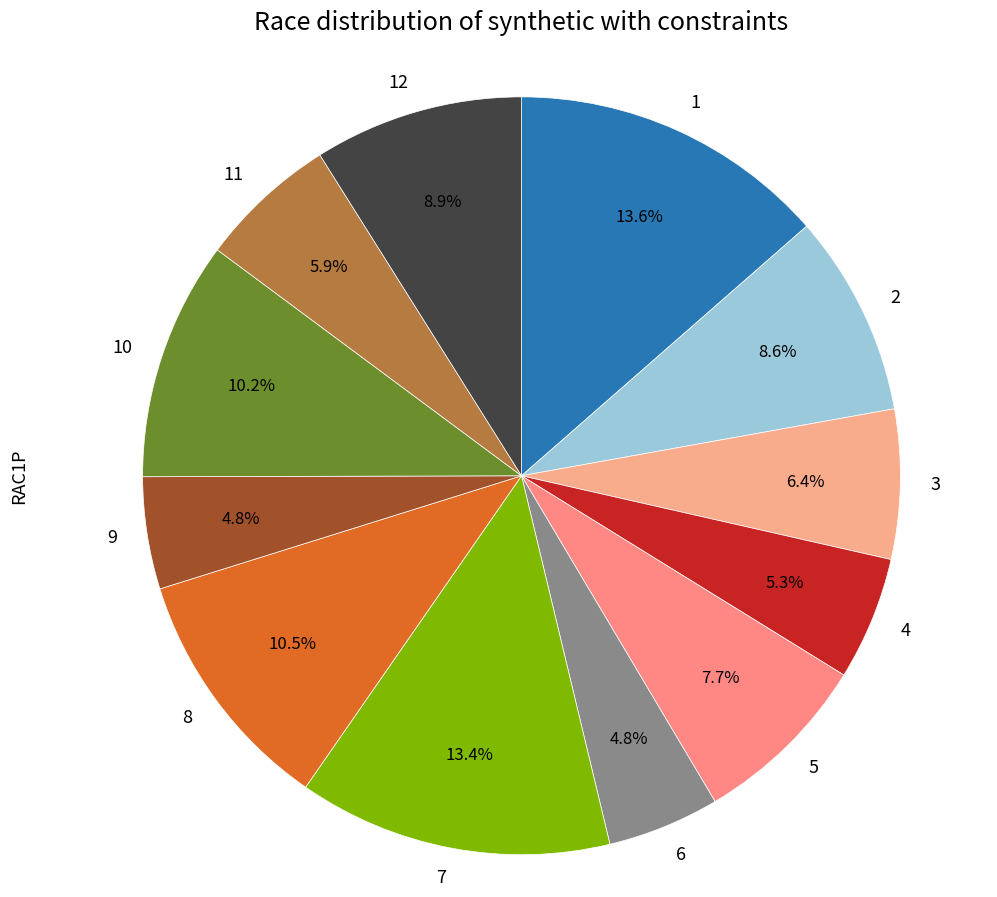

What is the ratio of the value at 7 to the value at 8?

1.3